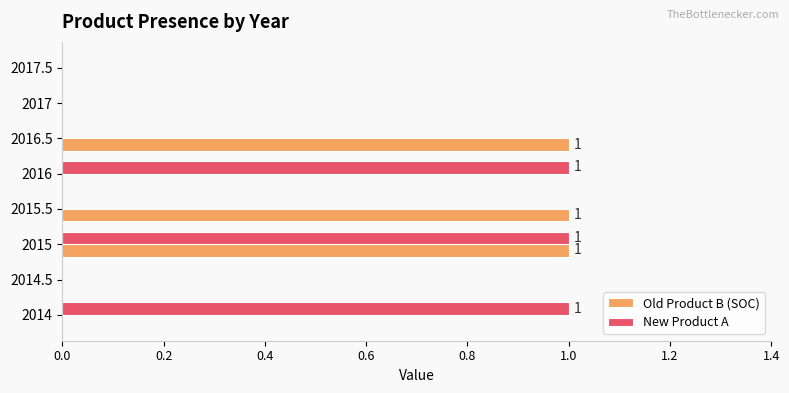

What are all the series names shown in the legend?

Old Product B (SOC), New Product A